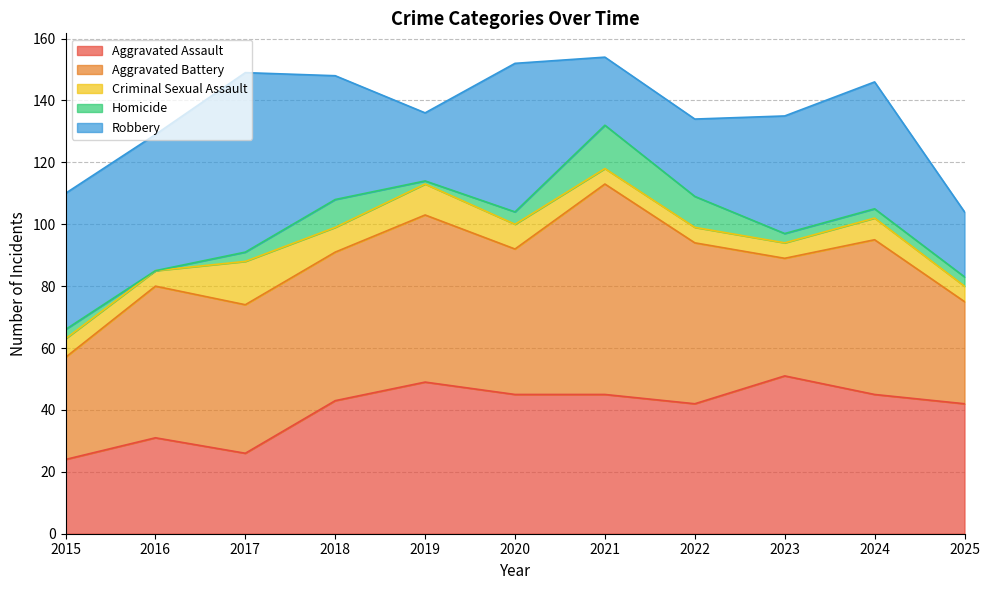

List the series in order of their peak value, highest first.

Aggravated Battery, Robbery, Aggravated Assault, Criminal Sexual Assault, Homicide